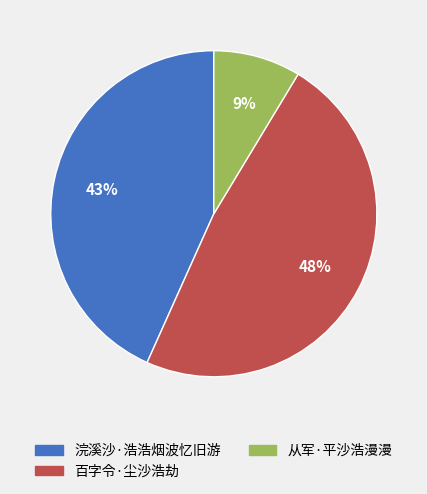

Count the number of slices in the pie.

3